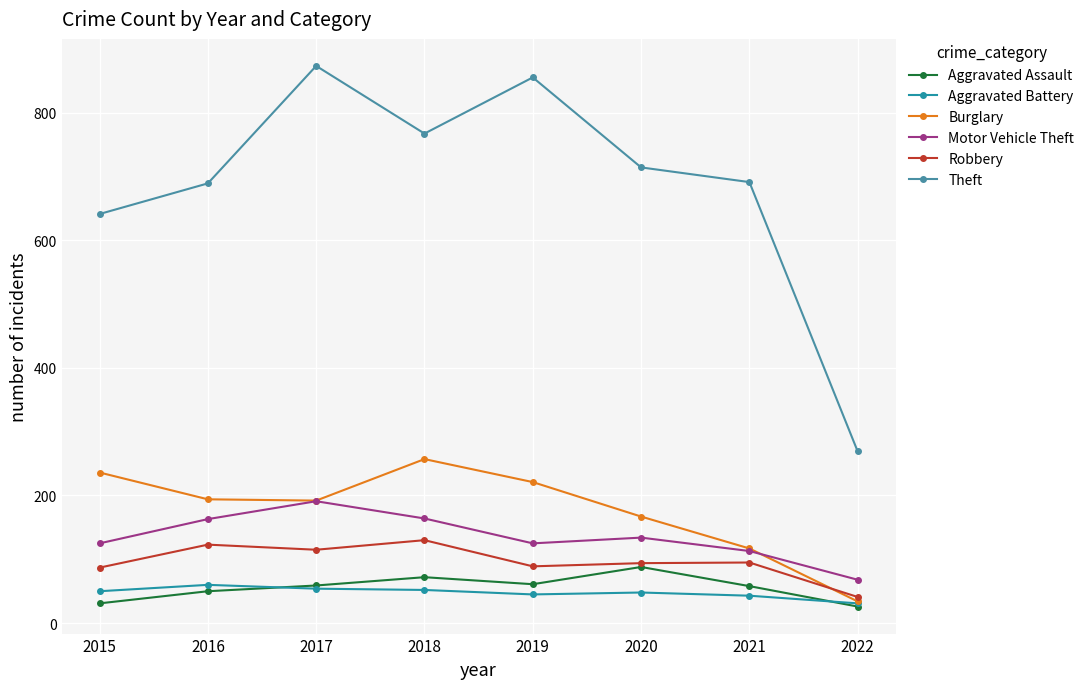

Between 2016 and 2017, which series saw the biggest shift?

Theft